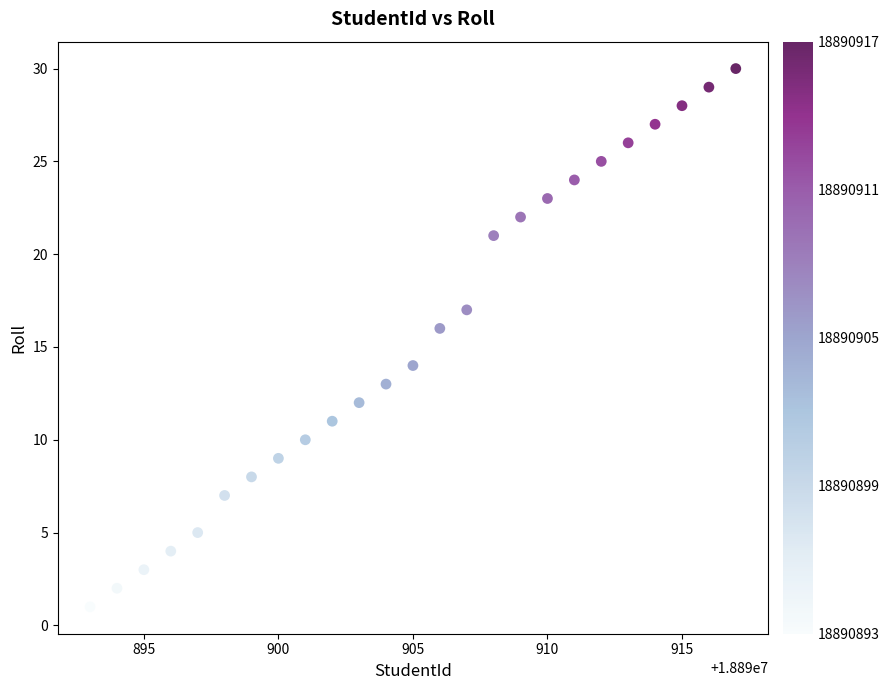

What is the range of X values (max minus min)?

24